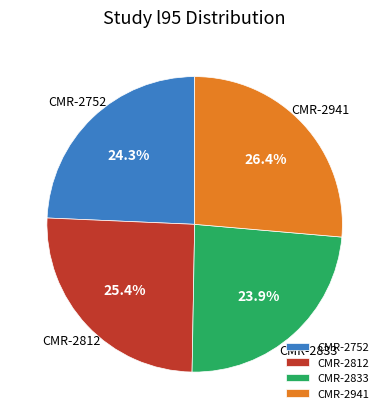

Is it true that CMR-2833 is 15% of the pie?

False